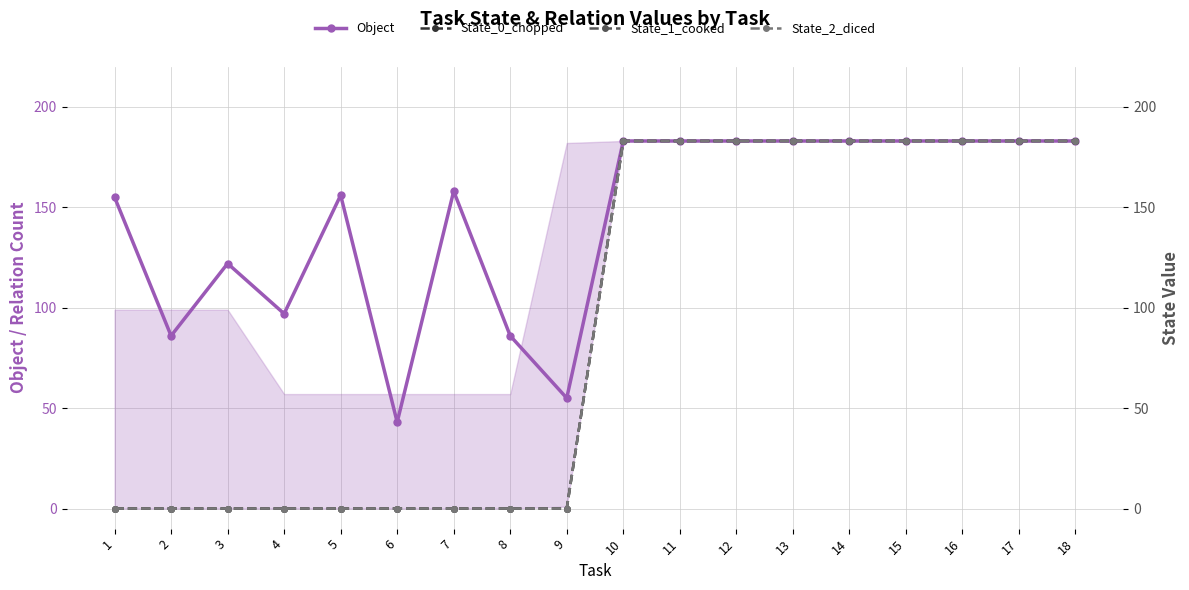

Reading right to left, extract all data points from this chart.

Object: 183	183	183	183	183	183	183	183	183	55	86	158	43	156	97	122	86	155
State_0_chopped: 183	183	183	183	183	183	183	183	183	0	0	0	0	0	0	0	0	0
State_1_cooked: 183	183	183	183	183	183	183	183	183	0	0	0	0	0	0	0	0	0
State_2_diced: 183	183	183	183	183	183	183	183	183	0	0	0	0	0	0	0	0	0